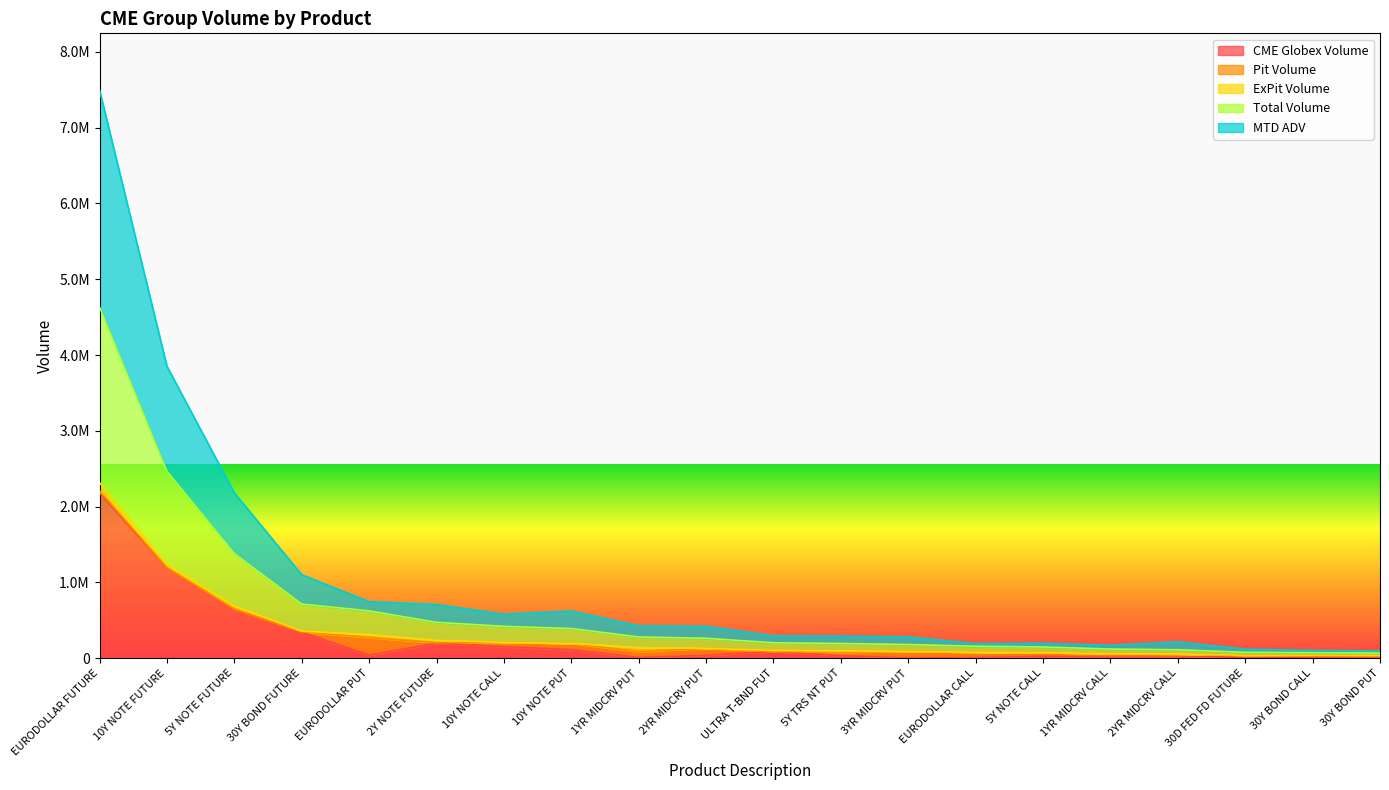

What are all the series names shown in the legend?

CME Globex Volume, Pit Volume, ExPit Volume, Total Volume, MTD ADV